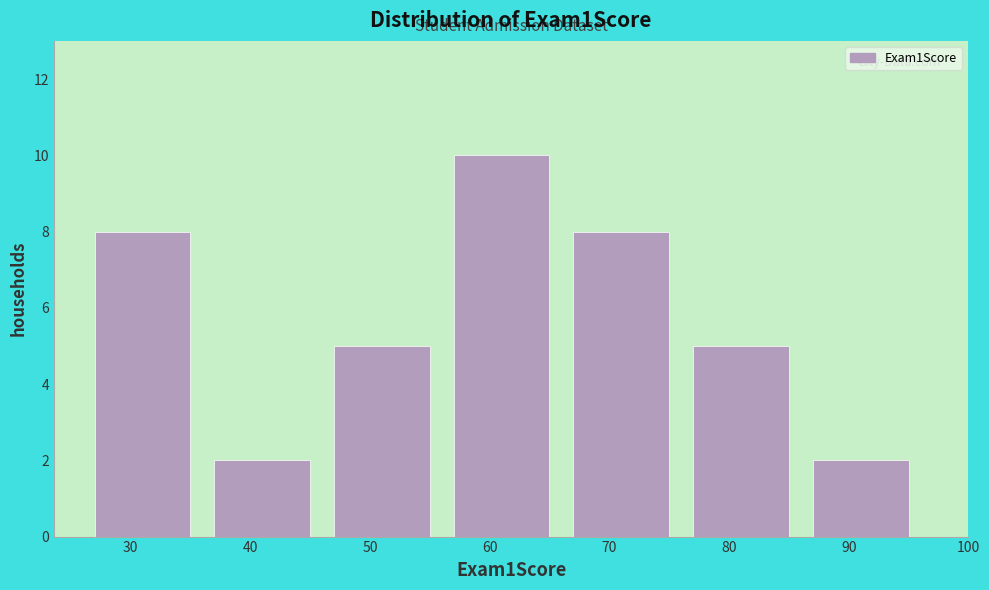

Reading left to right, list all the values displayed in this chart.

8	2	5	10	8	5	2